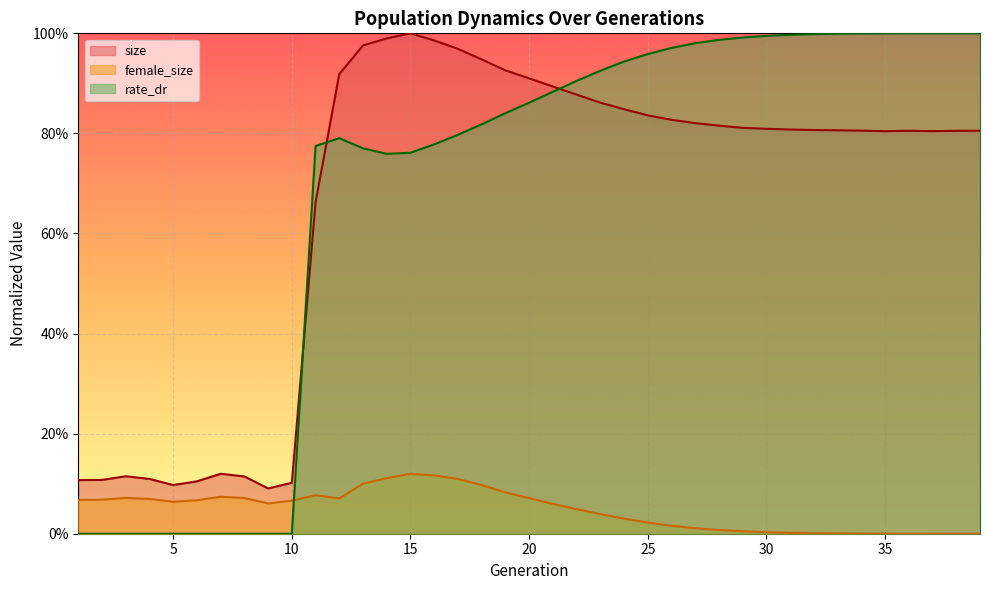

What is the average value of the rate_dr series?

0.7